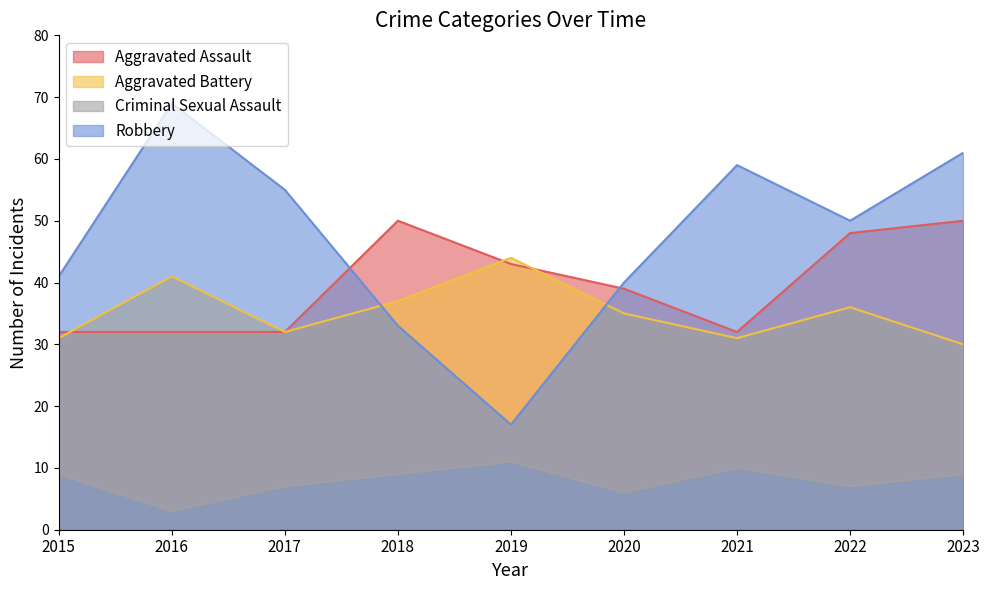

How many Aggravated Assault values are between 32 and 48?

7